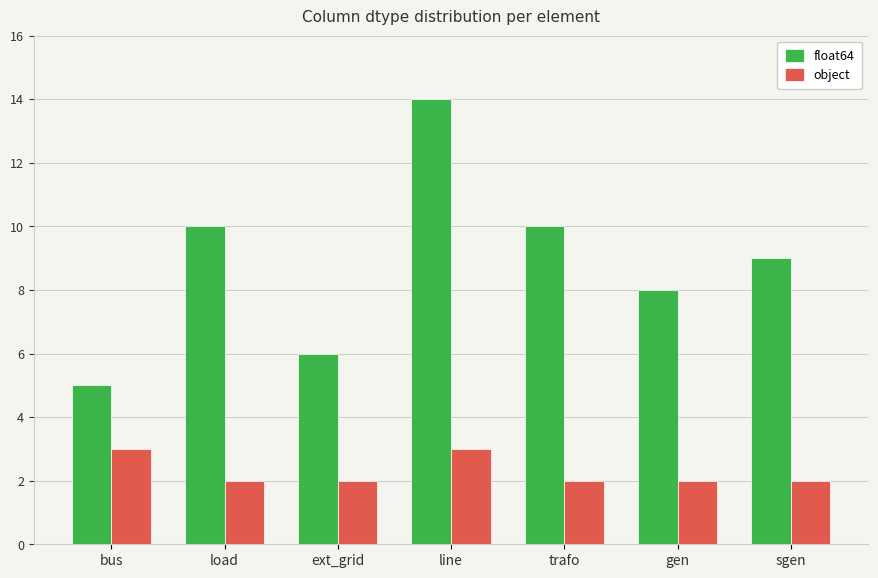

What is the value of the object bar at the 3rd from the left?

2